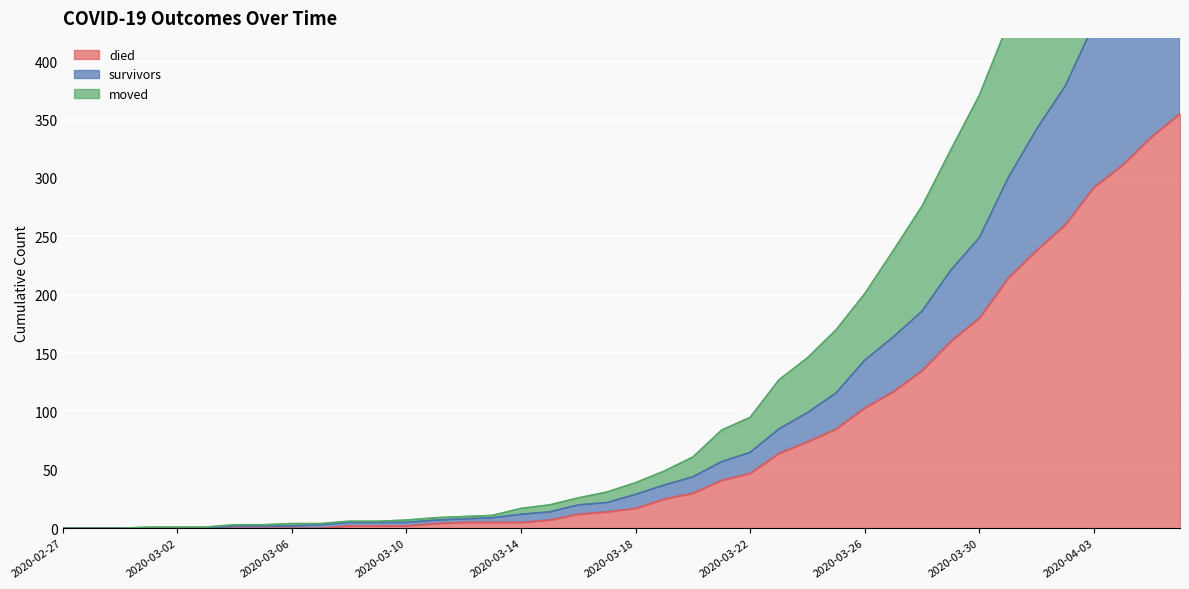

How many positive values does the died series have?

30